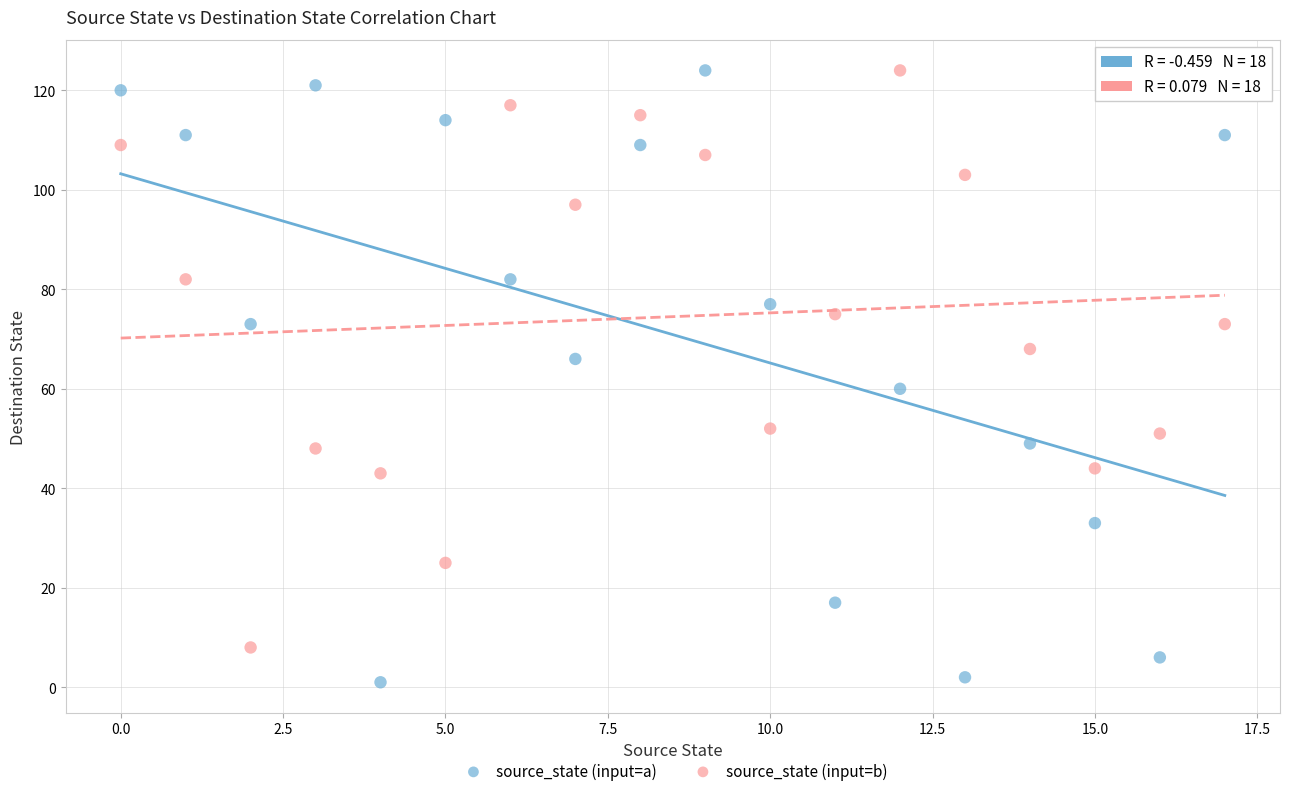

Across all series, what Y value is closest to 62?

60